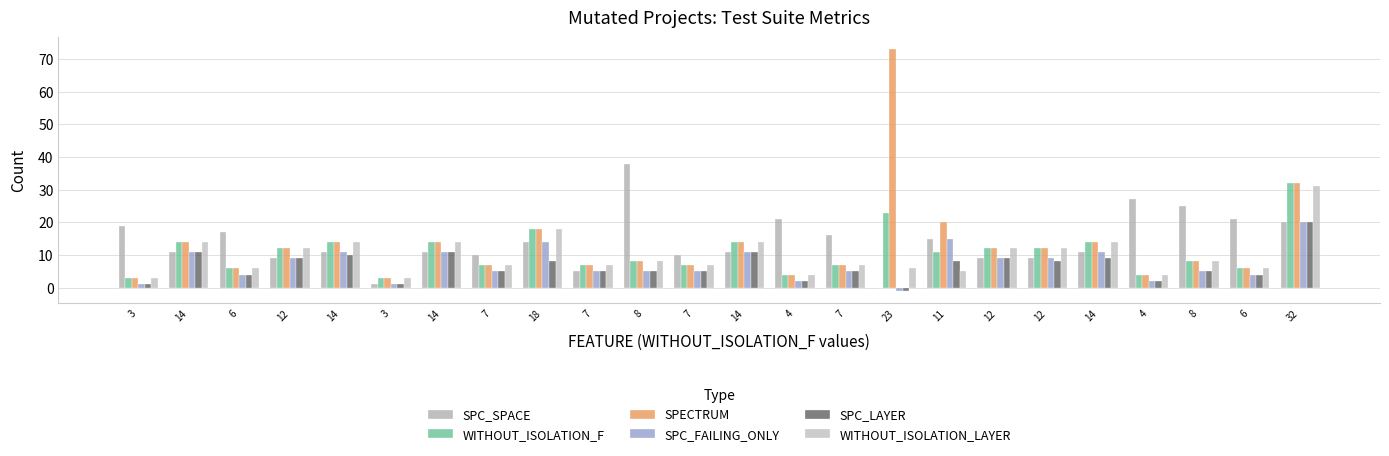

Are the bars horizontal?

No